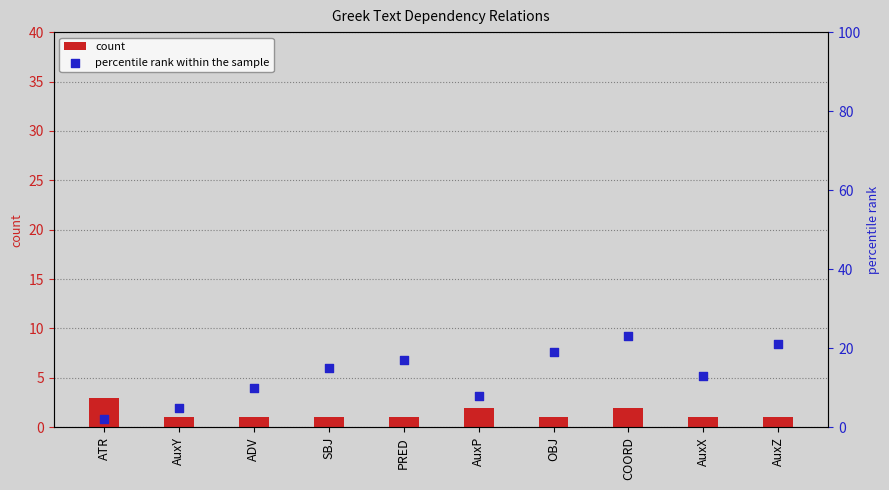

Which series has the widest spread of Y values?

percentile rank within the sample